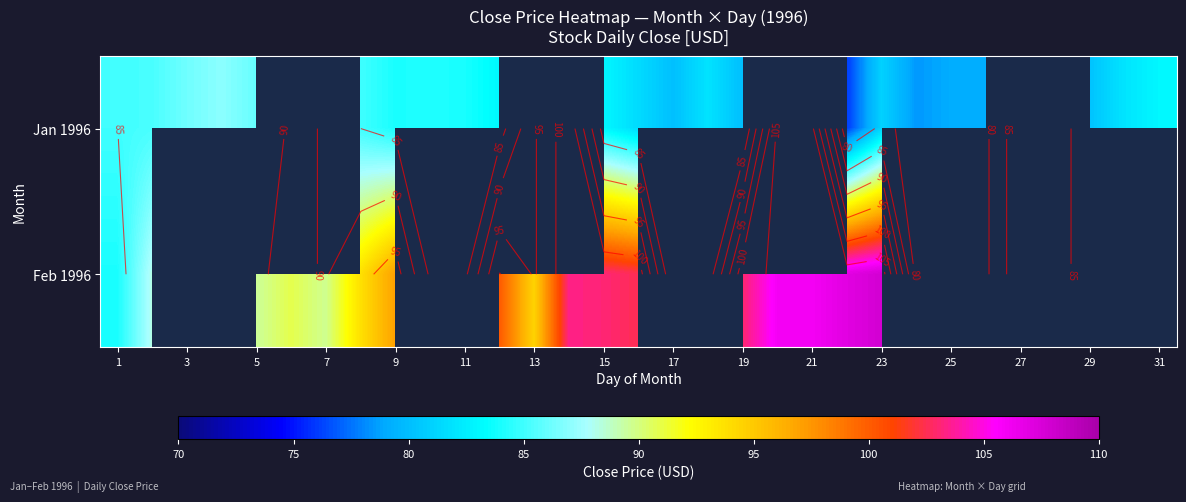

How many positive values does the Feb 1996 series have?

17